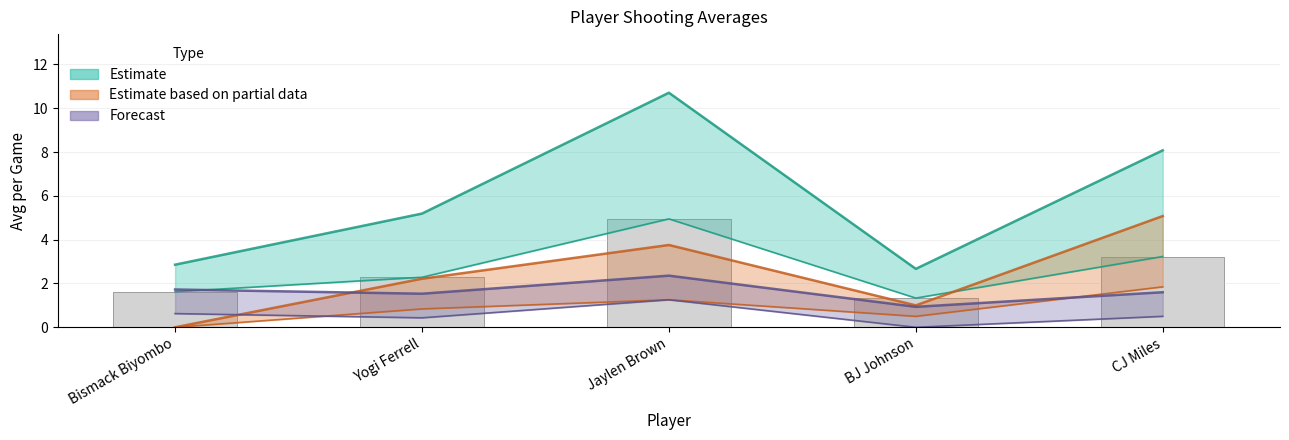

What is the label of the 4th bar from the right?

Yogi Ferrell